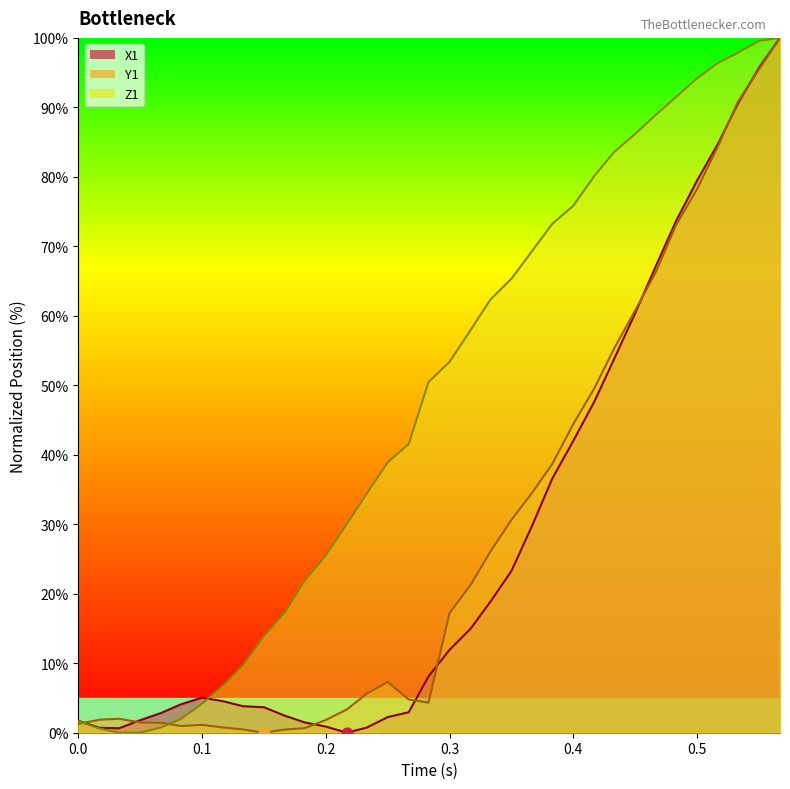

Which series has the largest Y range (max minus min)?

X1